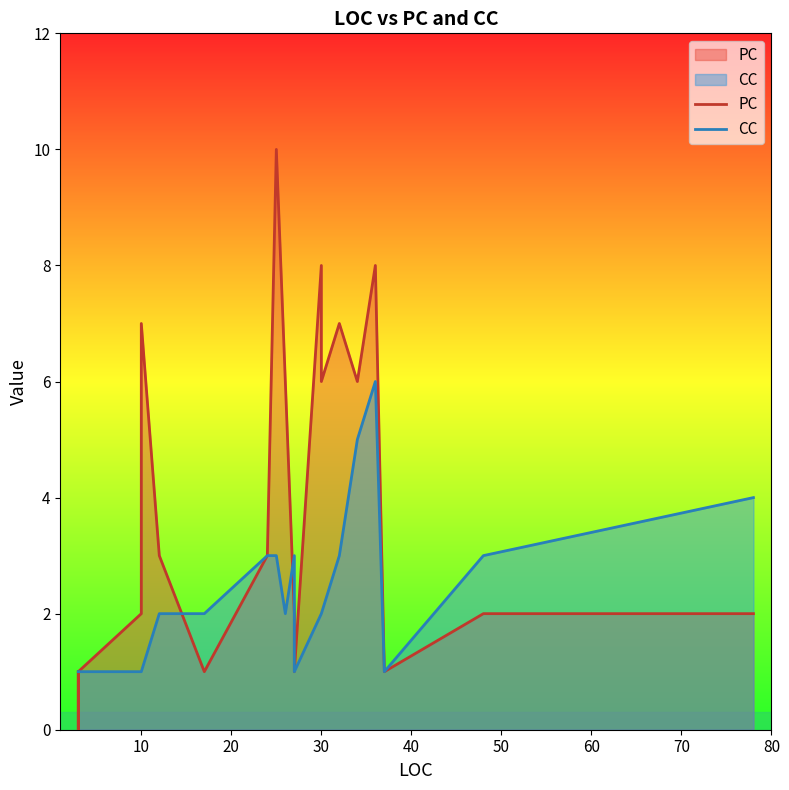

Which category has the lowest value across all series?

10